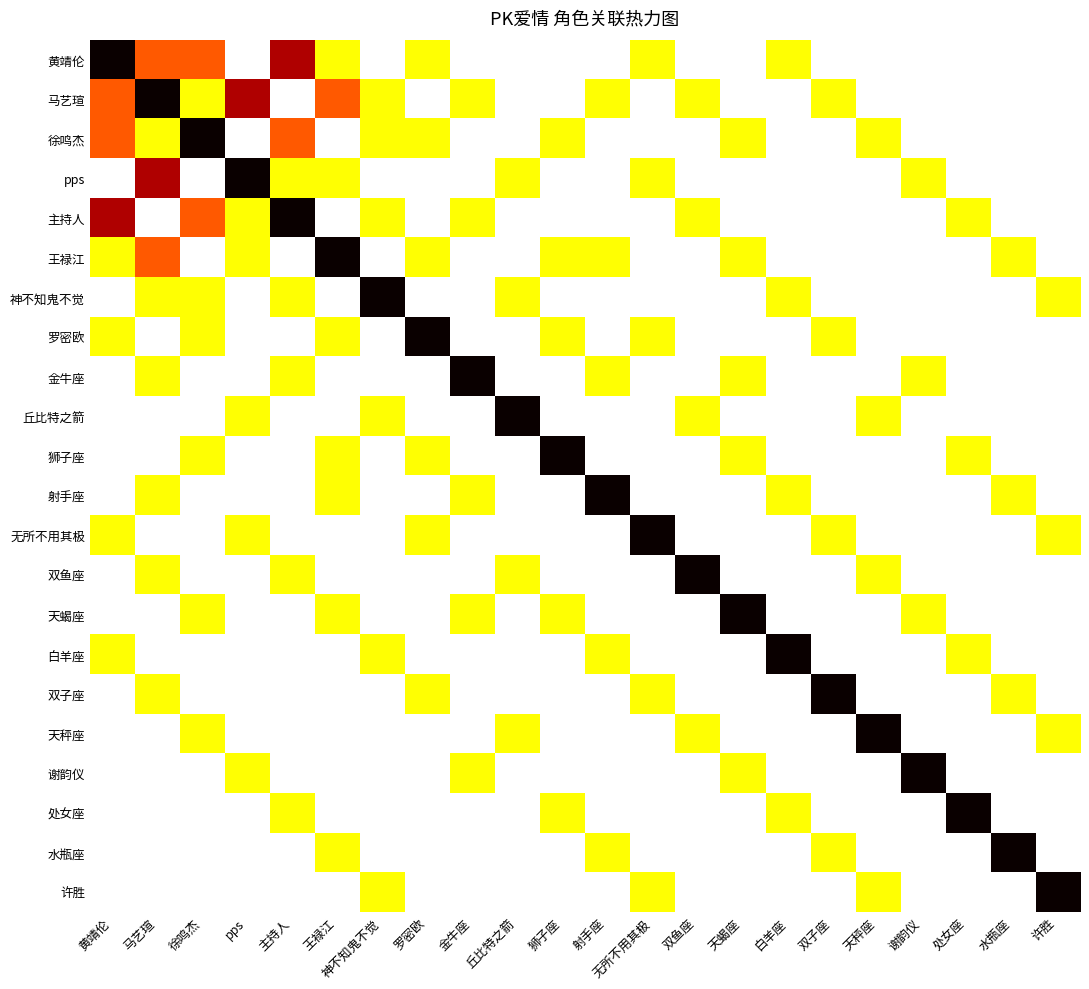

The value of 狮子座 at 双子座 is 1. True or false?

False